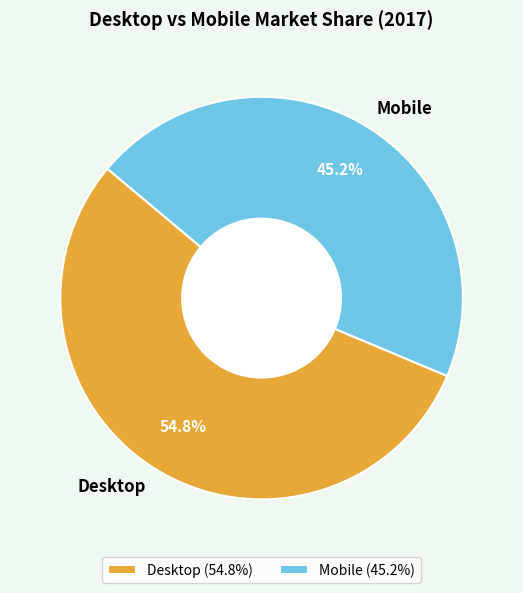

Count the number of slices in the pie.

2